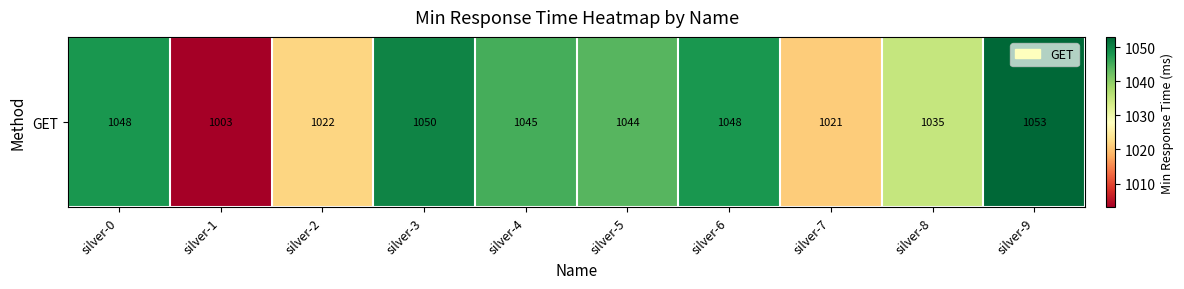

Rank the categories by value from highest to lowest.

silver-9, silver-3, silver-0, silver-6, silver-4, silver-5, silver-8, silver-2, silver-7, silver-1